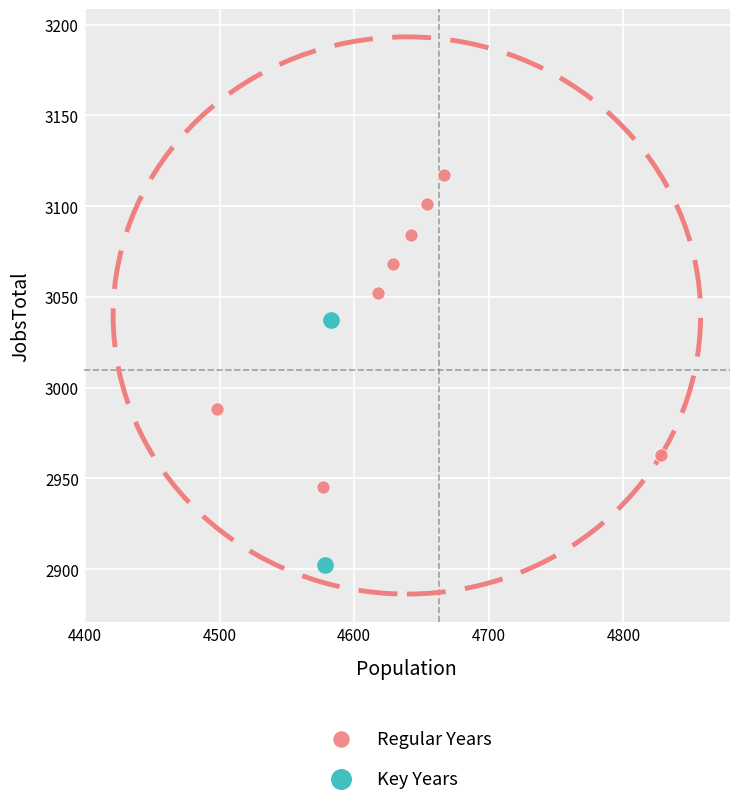

Which series reaches the minimum Y coordinate?

Key Years